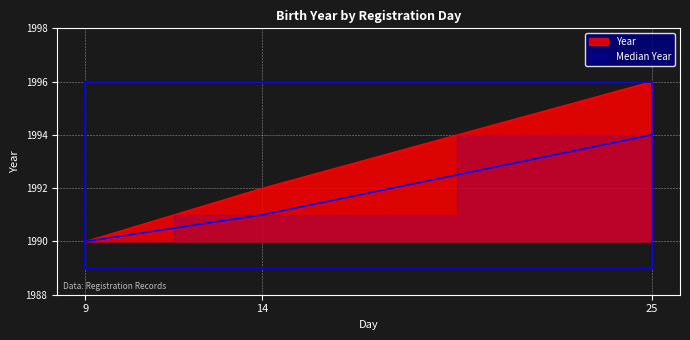

What is the difference between the values at 25 and 14?

4